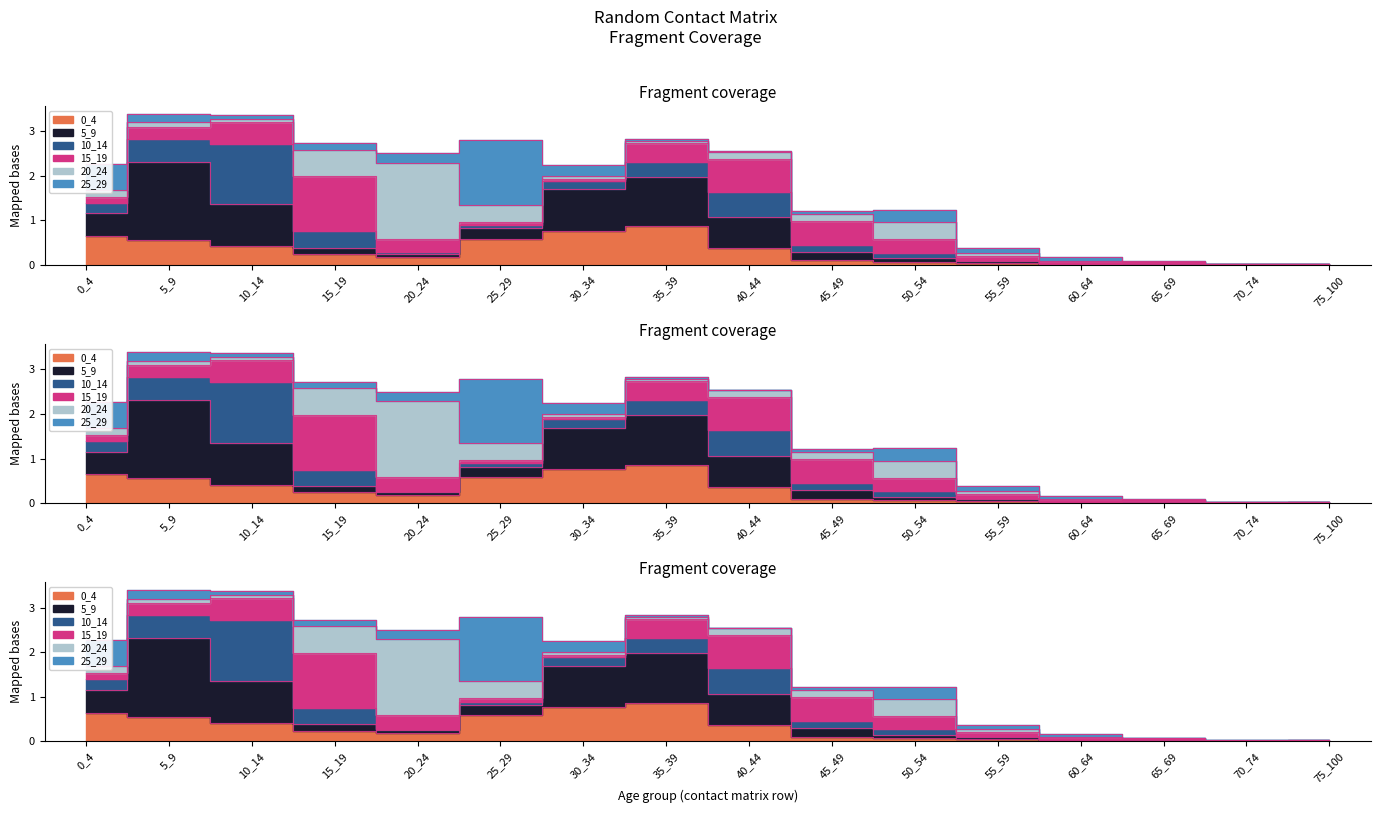

Which category has the lowest value across all series?

70_74